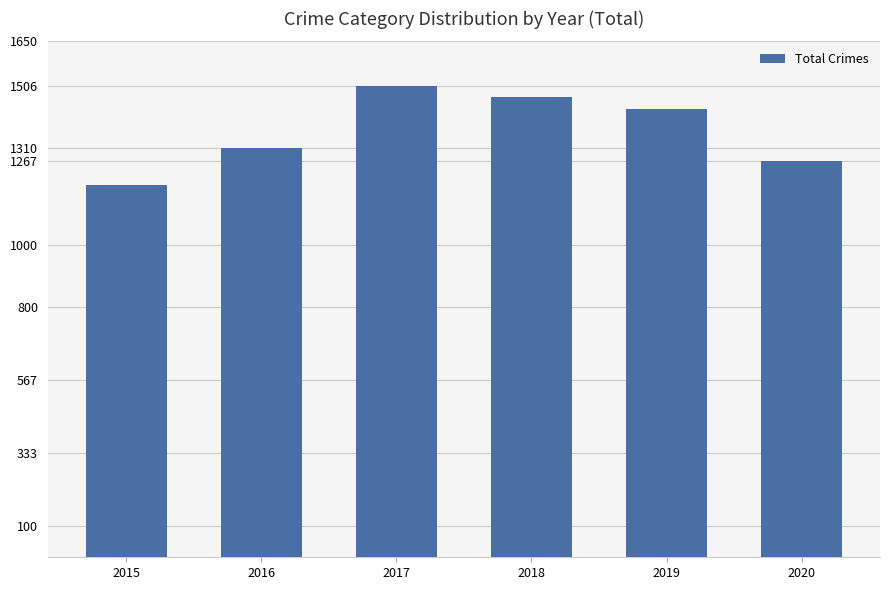

Is it true that the value at 2019 is 1433?

True